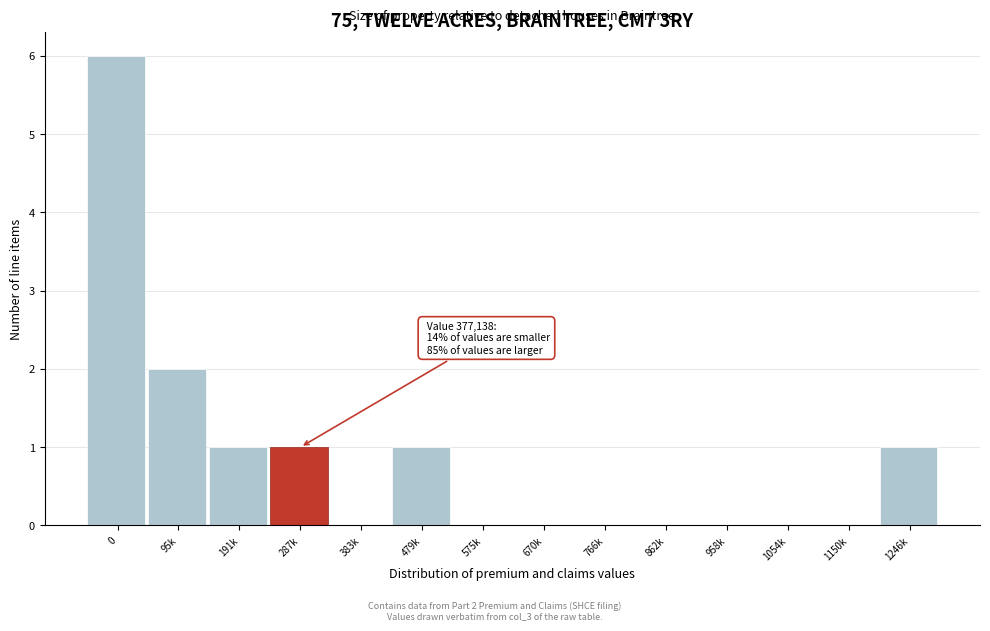

Reading right to left, extract all data points from this chart.

1246k=1	1150k=0	1054k=0	958k=0	862k=0	766k=0	670k=0	575k=0	479k=1	383k=0	287k=1	191k=1	95k=2	0=6